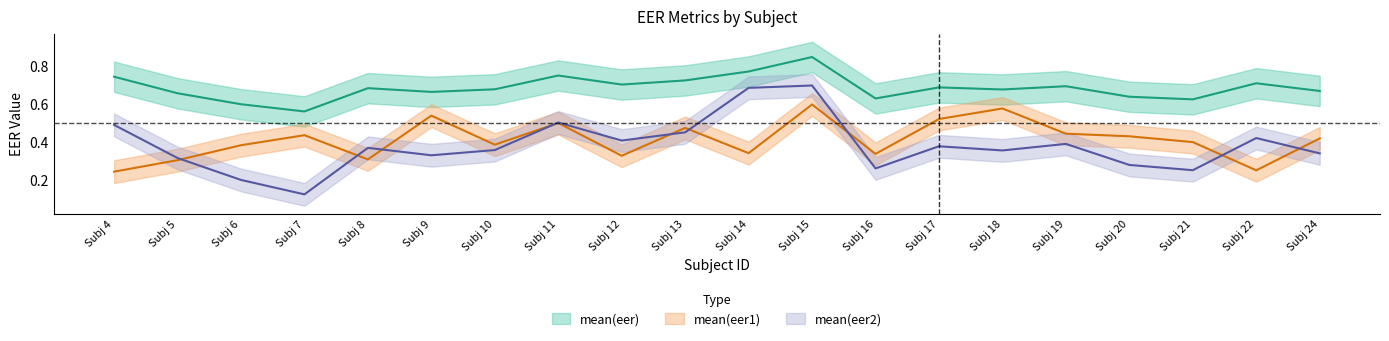

Which category has the lowest value across all series?

Subj 7